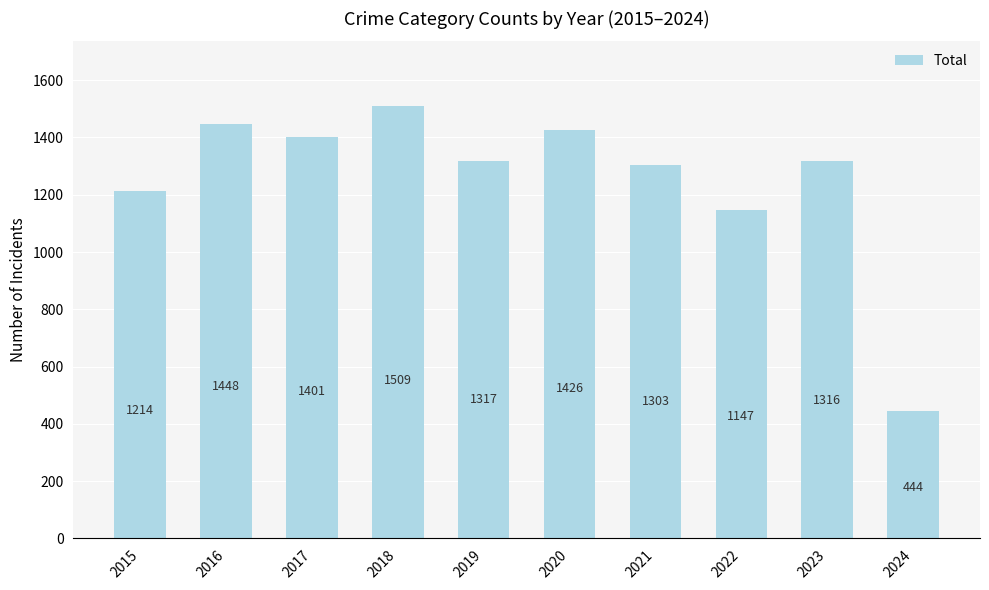

What is the difference between the maximum and second lowest values?

362